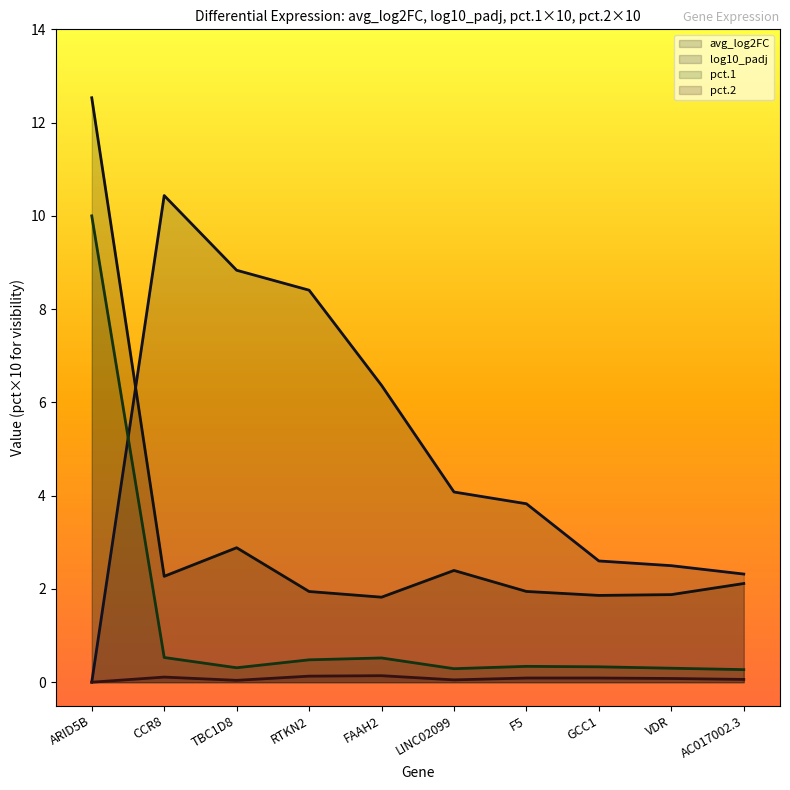

What is the sum of the pct.1 values at FAAH2 and ARID5B?

10.5